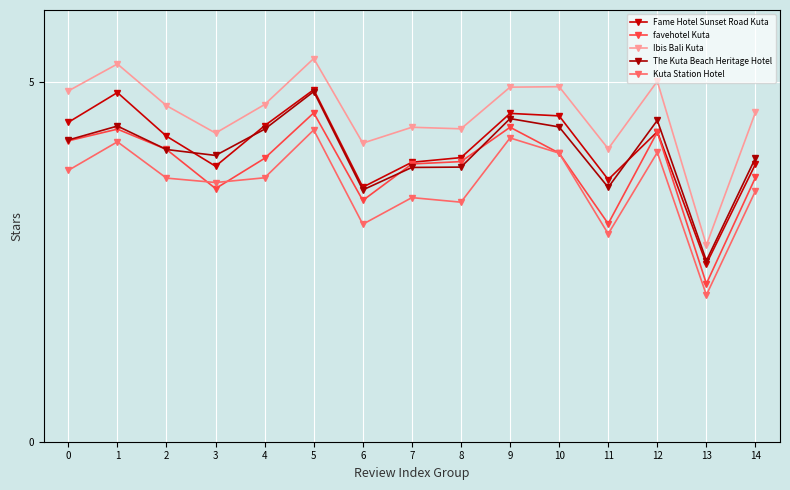

Where is the first local minimum for Fame Hotel Sunset Road Kuta?

3